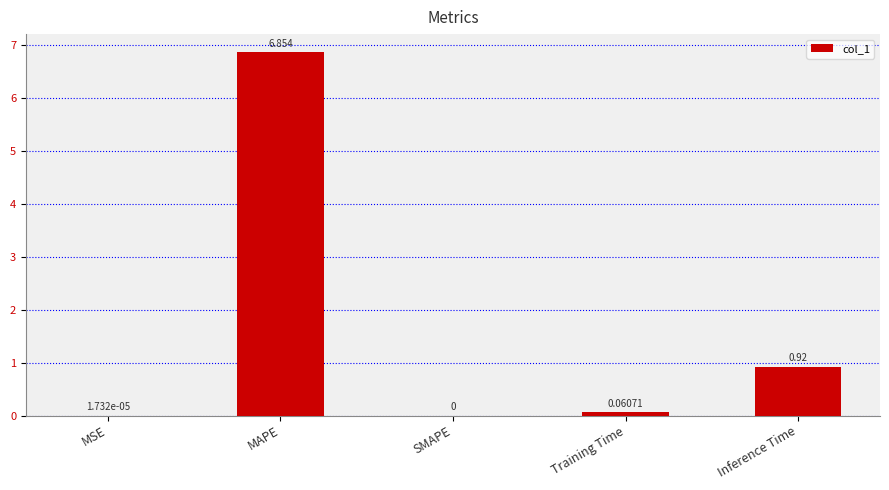

Where is the data nearest to the value 3?

Inference Time